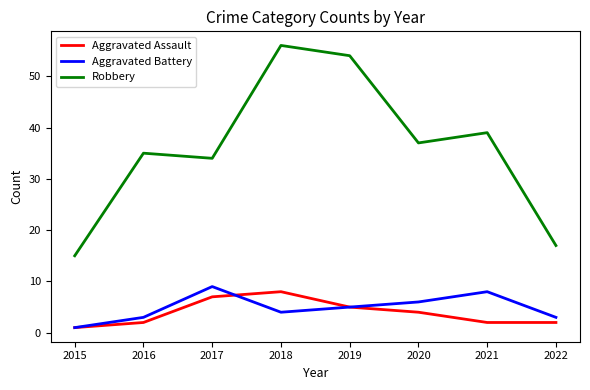

At which category is the sum across all series the highest?

2018